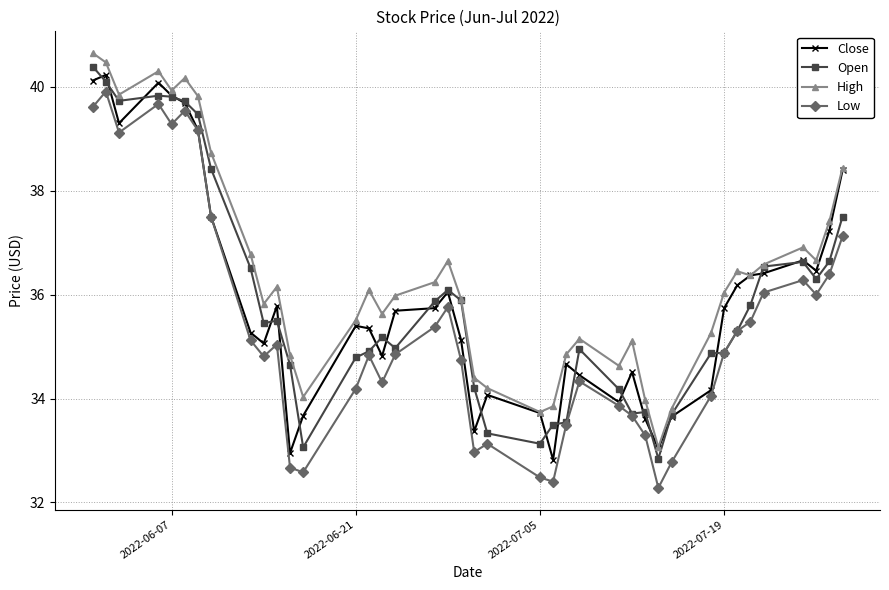

What is the average value of the Close series?

35.9